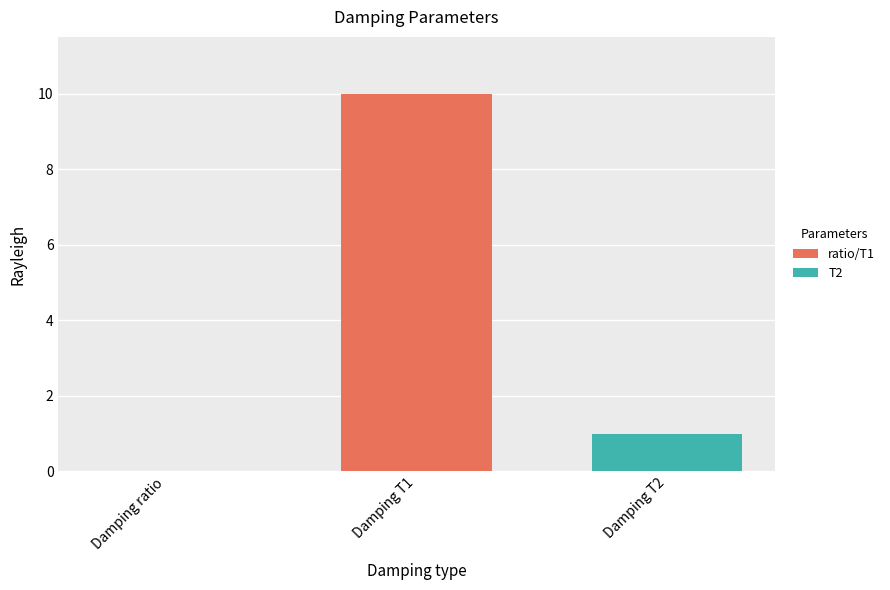

Which has a higher value, Damping T1 or Damping T2?

Damping T1